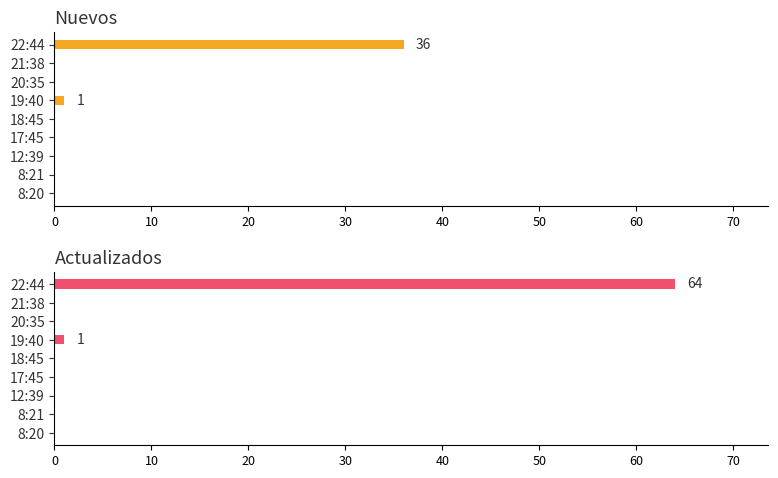

How many values in Nuevos are above zero?

2